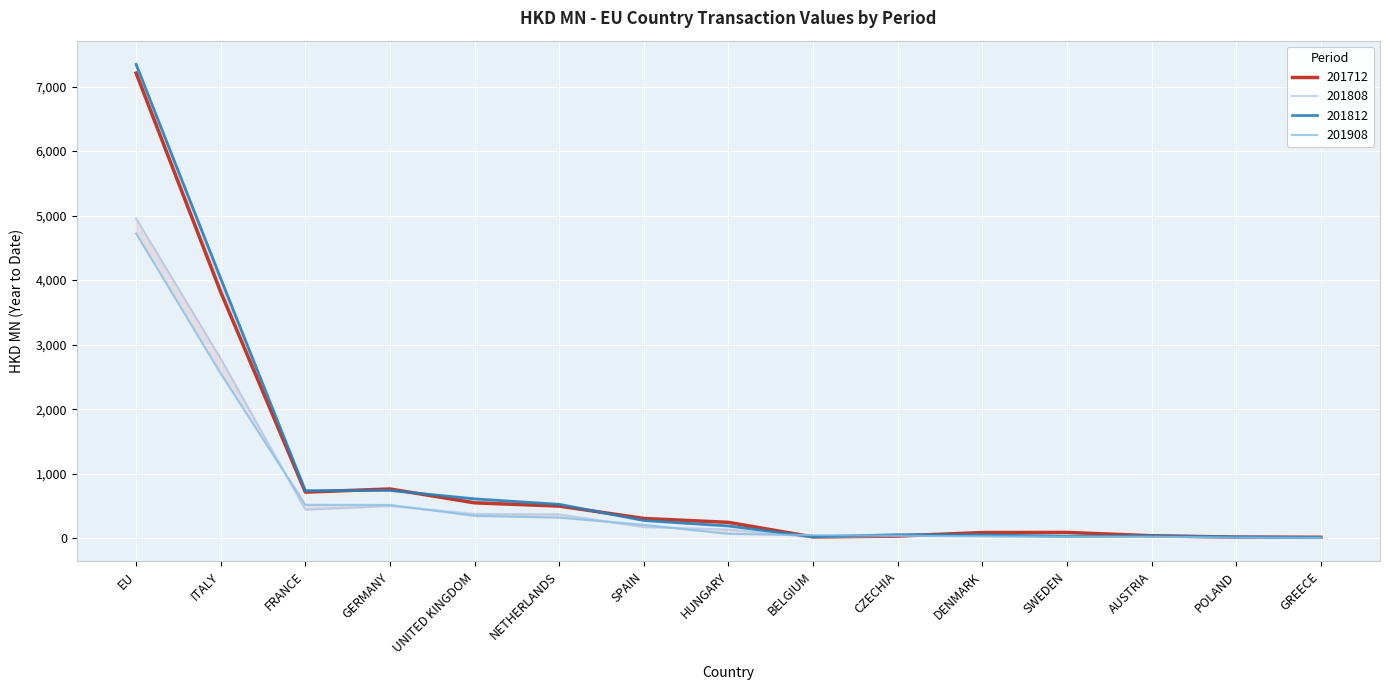

What is the highest value of the 201808 series?

4953.8